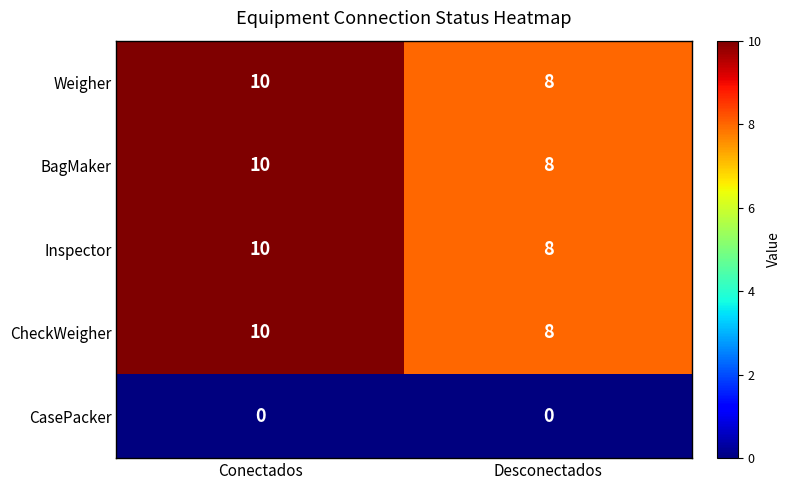

What is the total value across all series at Desconectados?

32